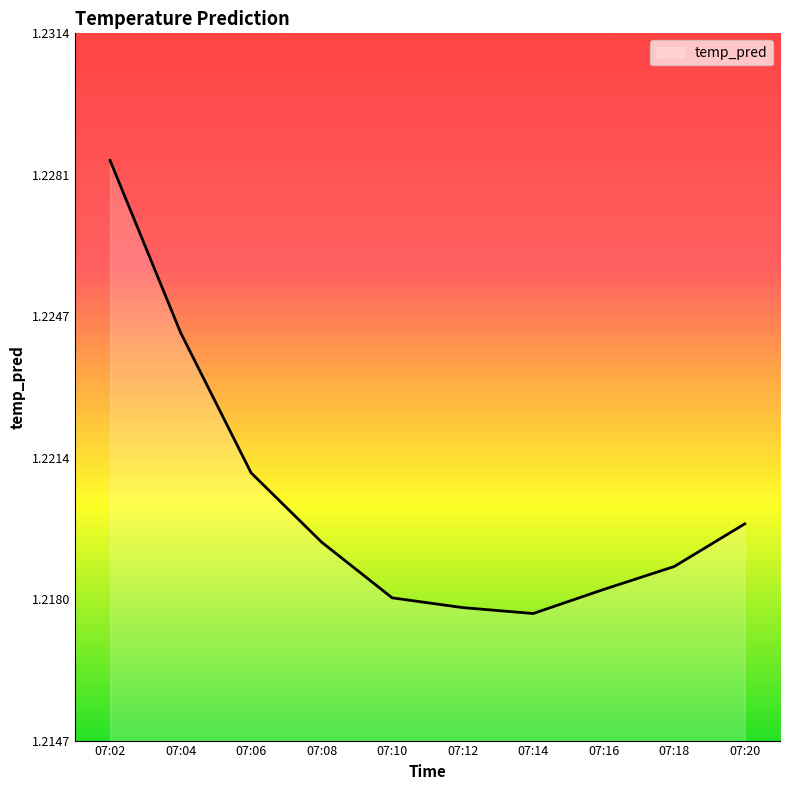

How many values are between 1 and 2?

10